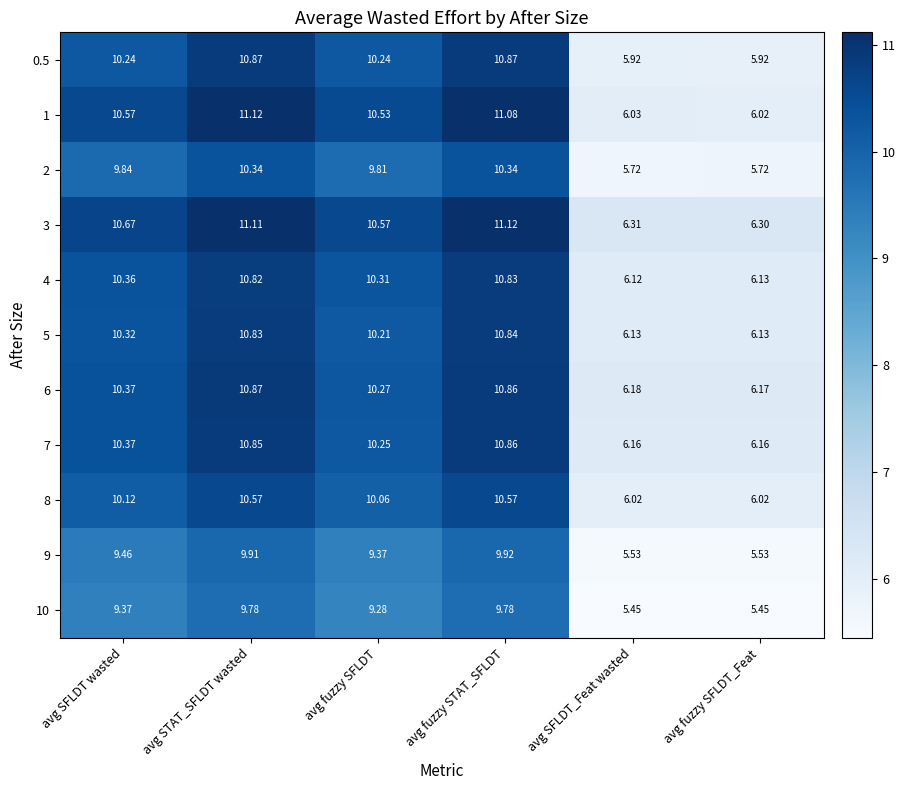

At which label does 9 first exceed 9?

avg SFLDT wasted